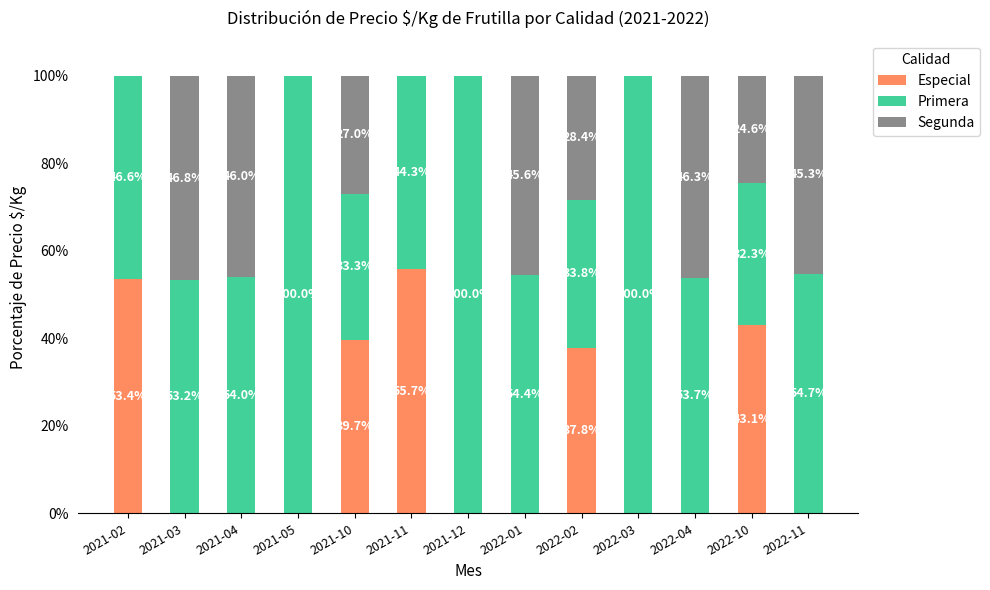

What value does the Especial series have at 2022-10?

43.1